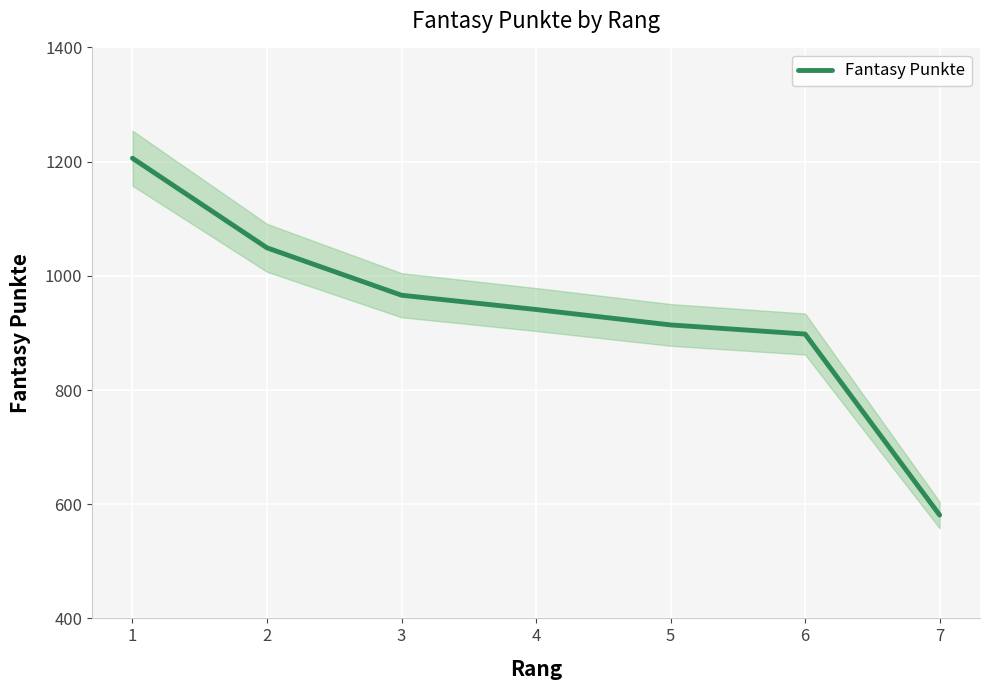

Which has a higher value, 3 or 7?

3